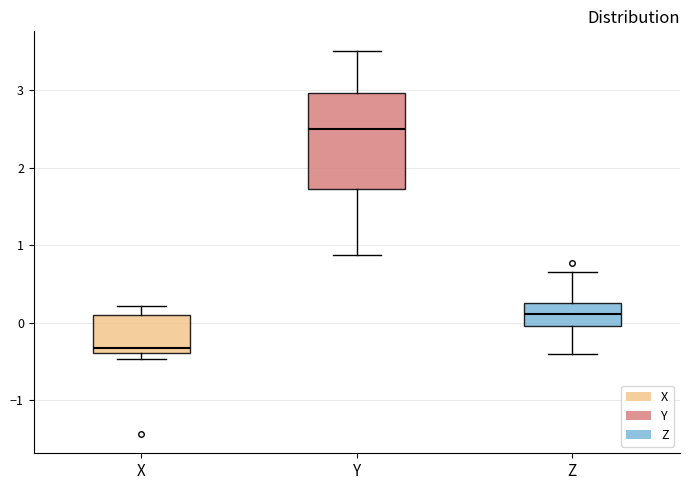

Reading left to right, transcribe this box plot: for each box, give where its median line is, the range the box spans, and where its two whiskers end, as read against the y-axis. The values are not printed on the chart, so give them approximately, as read against the axis.

X: median -0.3, box -0.4 to 0.1, whiskers -0.5 to 0.2
Y: median 2.5, box 1.7 to 3.0, whiskers 0.9 to 3.5
Z: median 0.1, box 0.0 to 0.3, whiskers -0.4 to 0.7